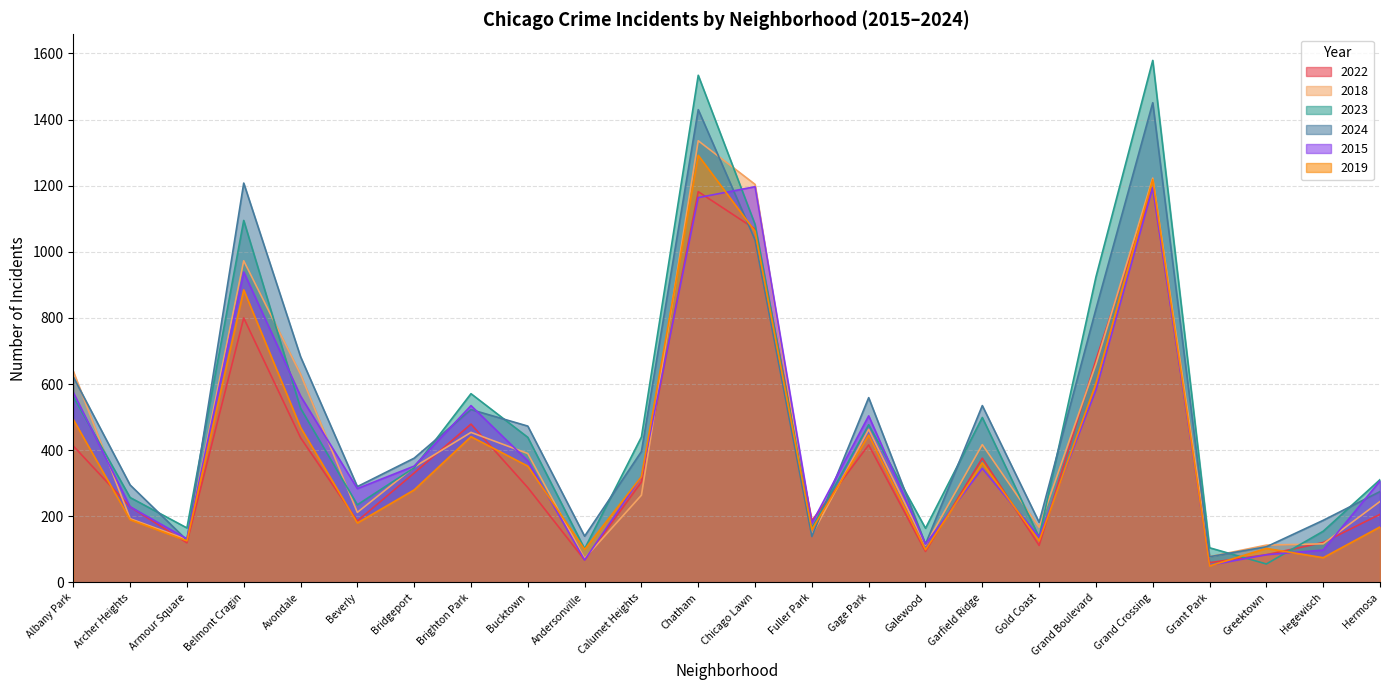

Reading left to right, extract all data points from this chart.

2022: Albany Park=413	Archer Heights=229	Armour Square=120	Belmont Cragin=800	Avondale=438	Beverly=186	Bridgeport=331	Brighton Park=479	Bucktown=287	Andersonville=68	Calumet Heights=304	Chatham=1182	Chicago Lawn=1069	Fuller Park=187	Gage Park=416	Galewood=94	Garfield Ridge=376	Gold Coast=112	Grand Boulevard=673	Grand Crossing=1195	Grant Park=60	Greektown=84	Hegewisch=121	Hermosa=206
2018: Albany Park=639	Archer Heights=193	Armour Square=130	Belmont Cragin=973	Avondale=630	Beverly=212	Bridgeport=349	Brighton Park=454	Bucktown=390	Andersonville=73	Calumet Heights=264	Chatham=1336	Chicago Lawn=1204	Fuller Park=144	Gage Park=463	Galewood=113	Garfield Ridge=417	Gold Coast=167	Grand Boulevard=660	Grand Crossing=1223	Grant Park=78	Greektown=113	Hegewisch=117	Hermosa=245
2023: Albany Park=562	Archer Heights=257	Armour Square=165	Belmont Cragin=1095	Avondale=527	Beverly=235	Bridgeport=347	Brighton Park=571	Bucktown=439	Andersonville=102	Calumet Heights=440	Chatham=1534	Chicago Lawn=1083	Fuller Park=165	Gage Park=477	Galewood=164	Garfield Ridge=499	Gold Coast=137	Grand Boulevard=924	Grand Crossing=1579	Grant Park=105	Greektown=56	Hegewisch=155	Hermosa=311
2024: Albany Park=622	Archer Heights=295	Armour Square=128	Belmont Cragin=1208	Avondale=683	Beverly=290	Bridgeport=376	Brighton Park=523	Bucktown=473	Andersonville=140	Calumet Heights=396	Chatham=1430	Chicago Lawn=1036	Fuller Park=139	Gage Park=559	Galewood=116	Garfield Ridge=535	Gold Coast=182	Grand Boulevard=827	Grand Crossing=1451	Grant Park=78	Greektown=108	Hegewisch=188	Hermosa=275
2015: Albany Park=575	Archer Heights=229	Armour Square=132	Belmont Cragin=939	Avondale=564	Beverly=284	Bridgeport=352	Brighton Park=535	Bucktown=368	Andersonville=68	Calumet Heights=320	Chatham=1164	Chicago Lawn=1197	Fuller Park=179	Gage Park=504	Galewood=116	Garfield Ridge=345	Gold Coast=138	Grand Boulevard=582	Grand Crossing=1194	Grant Park=52	Greektown=84	Hegewisch=98	Hermosa=307
2019: Albany Park=493	Archer Heights=190	Armour Square=126	Belmont Cragin=885	Avondale=469	Beverly=180	Bridgeport=280	Brighton Park=441	Bucktown=352	Andersonville=100	Calumet Heights=320	Chatham=1292	Chicago Lawn=1062	Fuller Park=160	Gage Park=446	Galewood=99	Garfield Ridge=362	Gold Coast=126	Grand Boulevard=602	Grand Crossing=1219	Grant Park=50	Greektown=103	Hegewisch=75	Hermosa=168